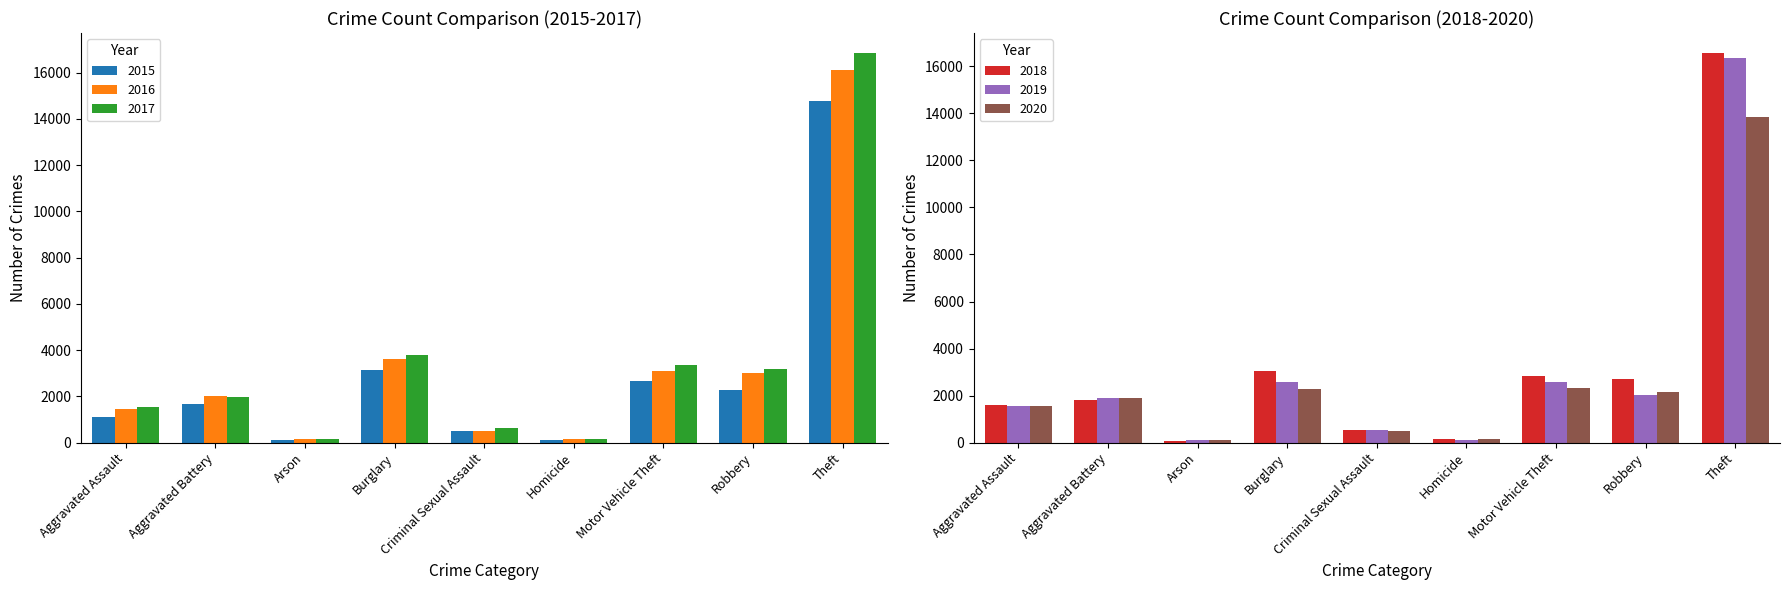

How many bars are there in total?

54